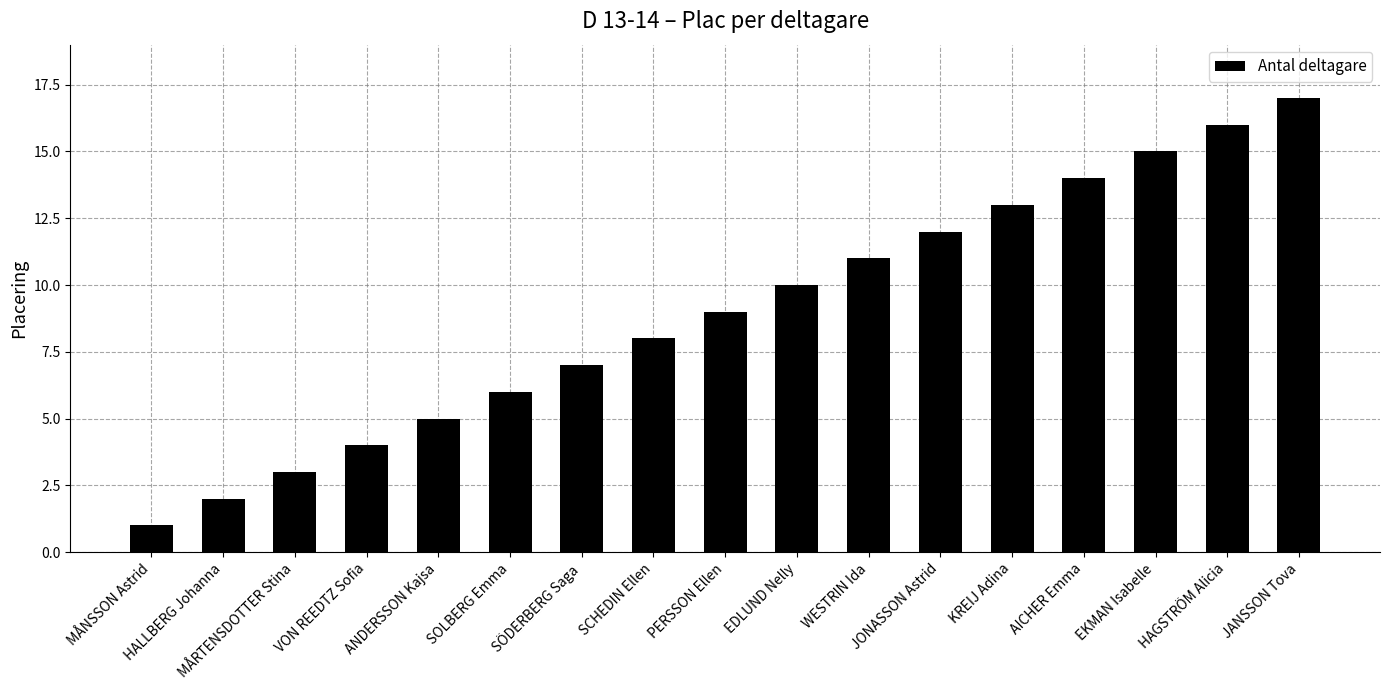

The value at SÖDERBERG Saga is 7. True or false?

True